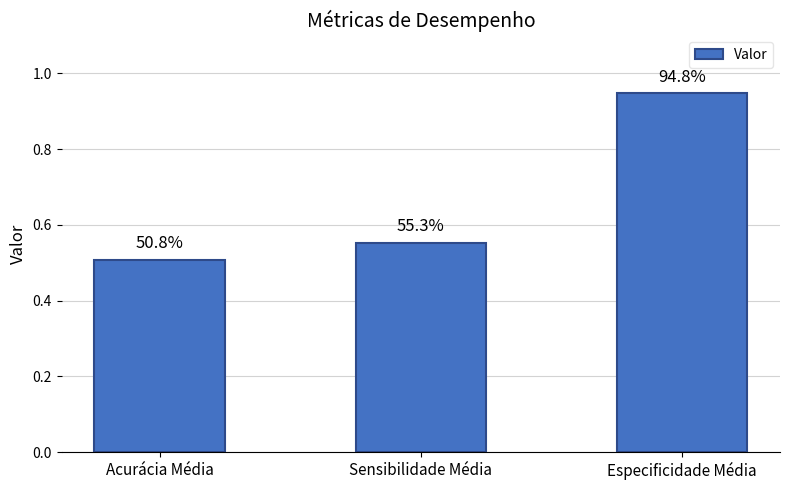

Rank the categories by value from lowest to highest.

Acurácia Média, Sensibilidade Média, Especificidade Média